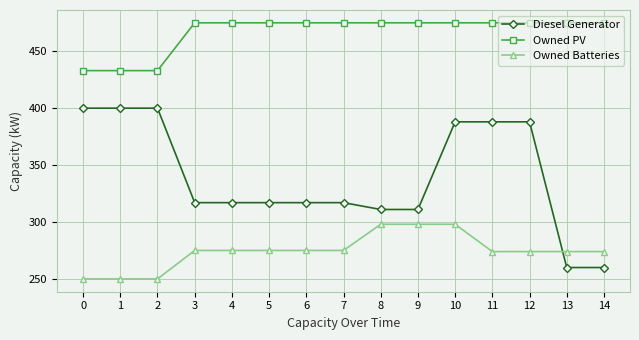

At which category is the sum across all series the highest?

10